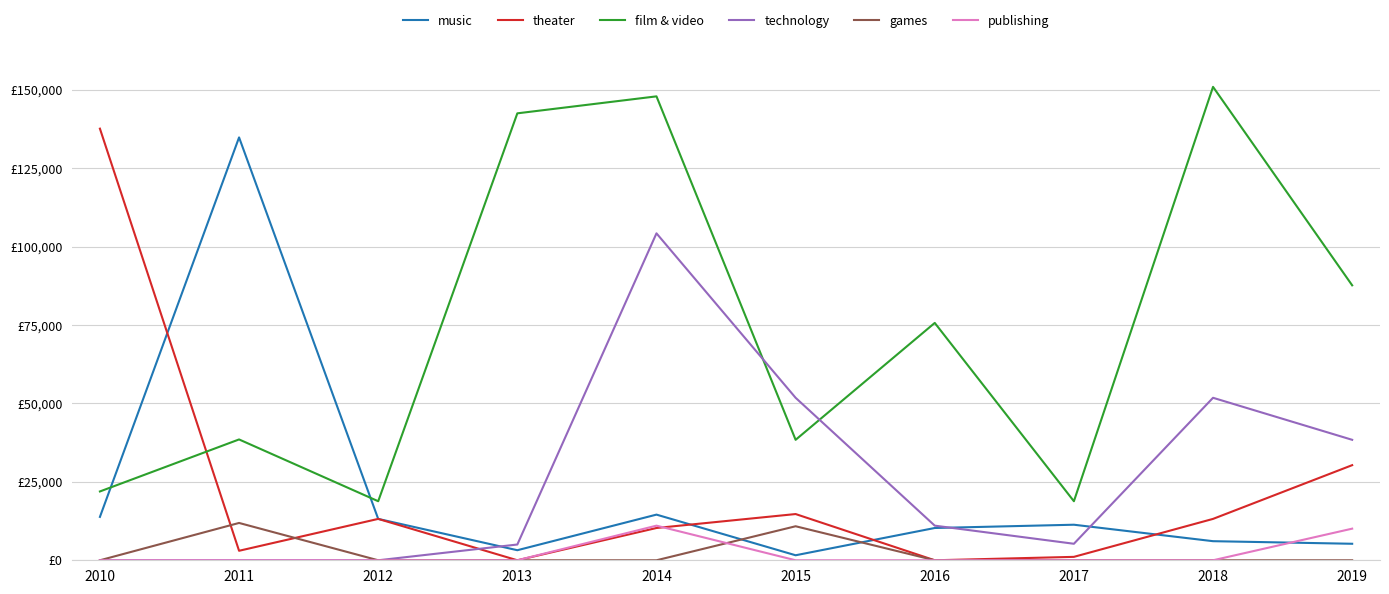

What are all the series names shown in the legend?

music, theater, film & video, technology, games, publishing